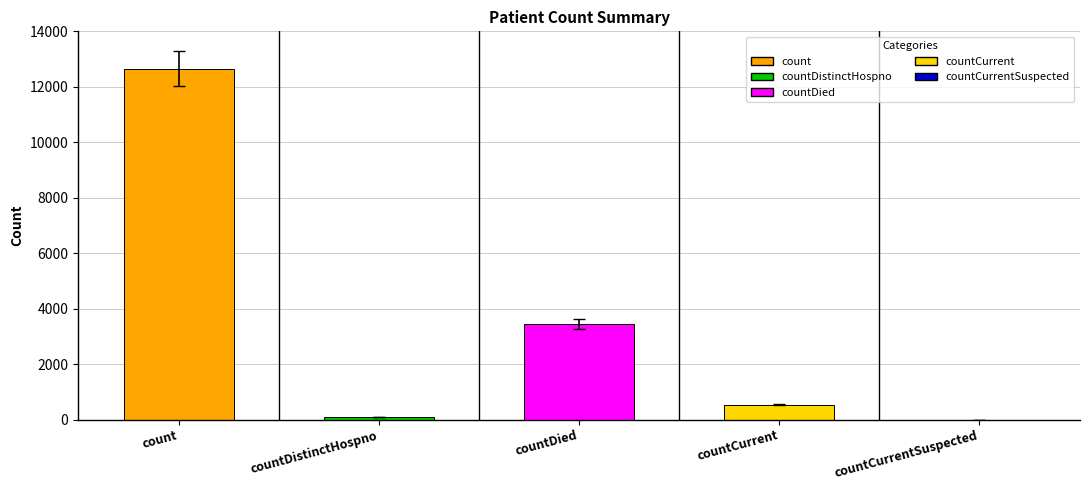

What is the sum of the values at countDistinctHospno and countDied?

3529